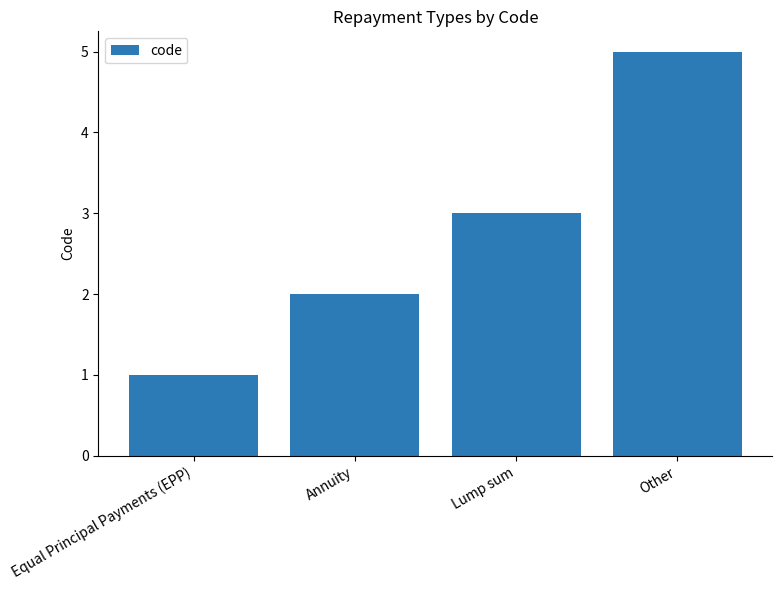

What is the ratio of the value at Other to the value at Equal Principal Payments (EPP)?

5.0